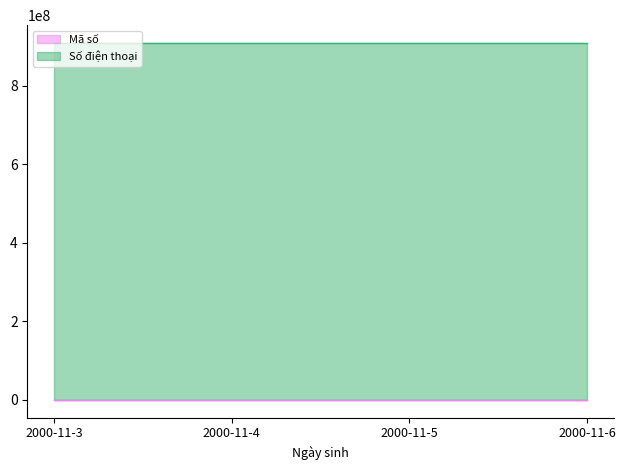

Which label corresponds to the largest value in the chart?

2000-11-6